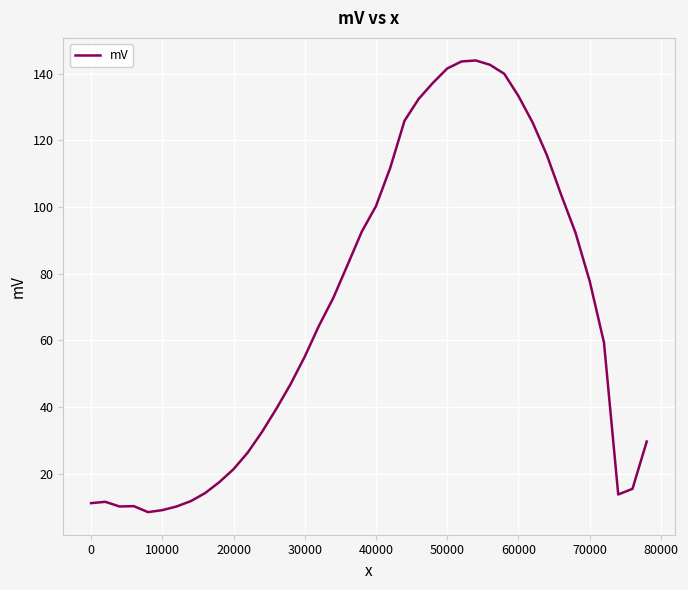

What is the difference between the maximum and minimum values?

135.6